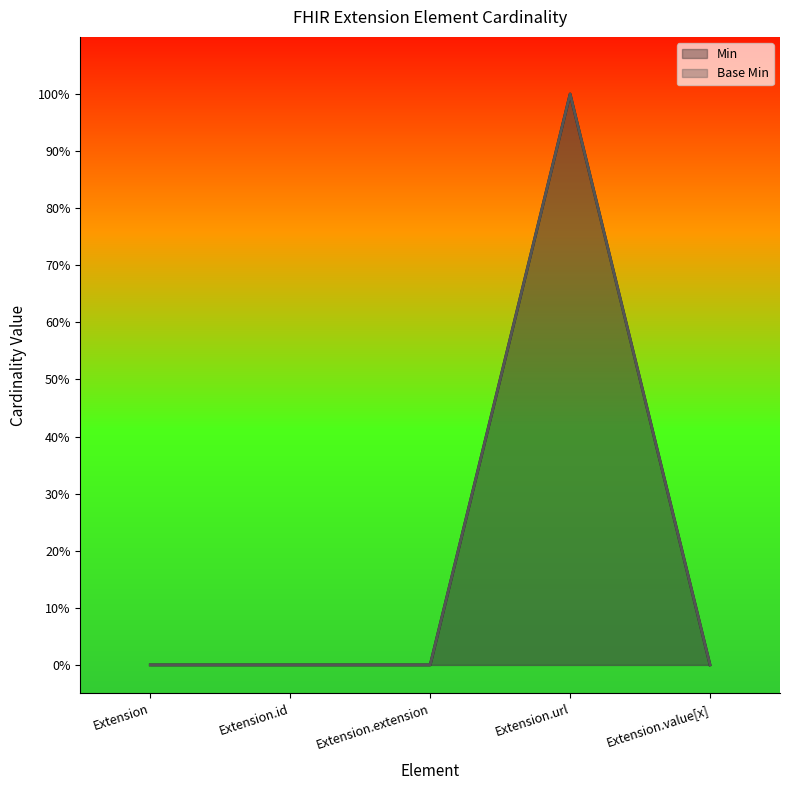

Where is the first local maximum for Base Min?

Extension.url